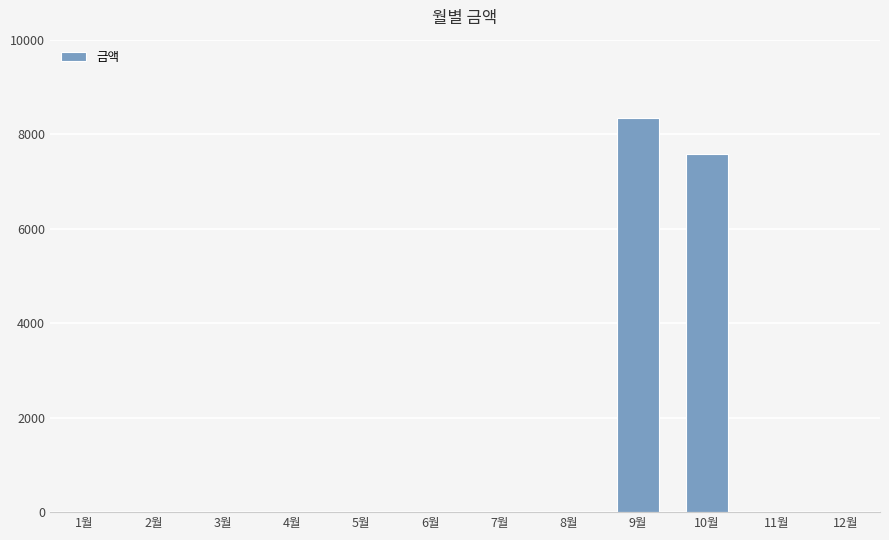

At which label is the value closest to 4175?

10월